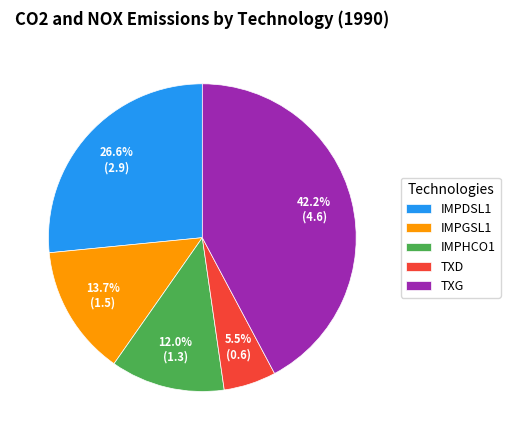

To the nearest percent, what percentage of the pie is IMPDSL1?

27%